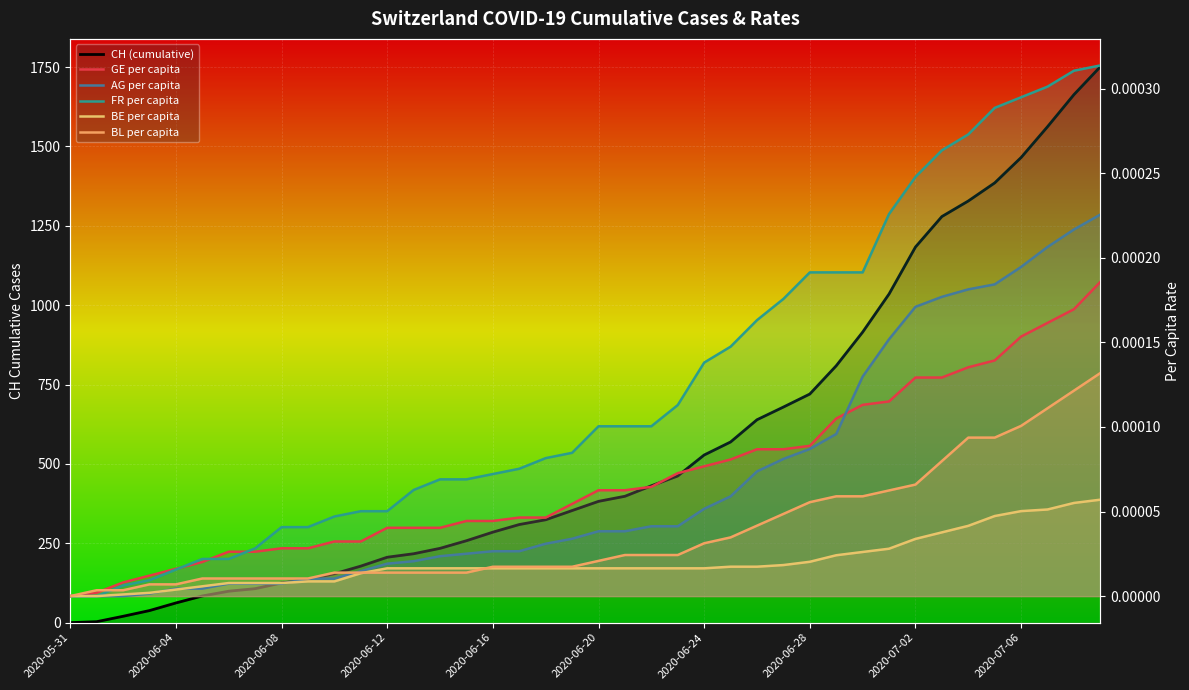

What is the label of the 1st point from the left?

2020-05-31